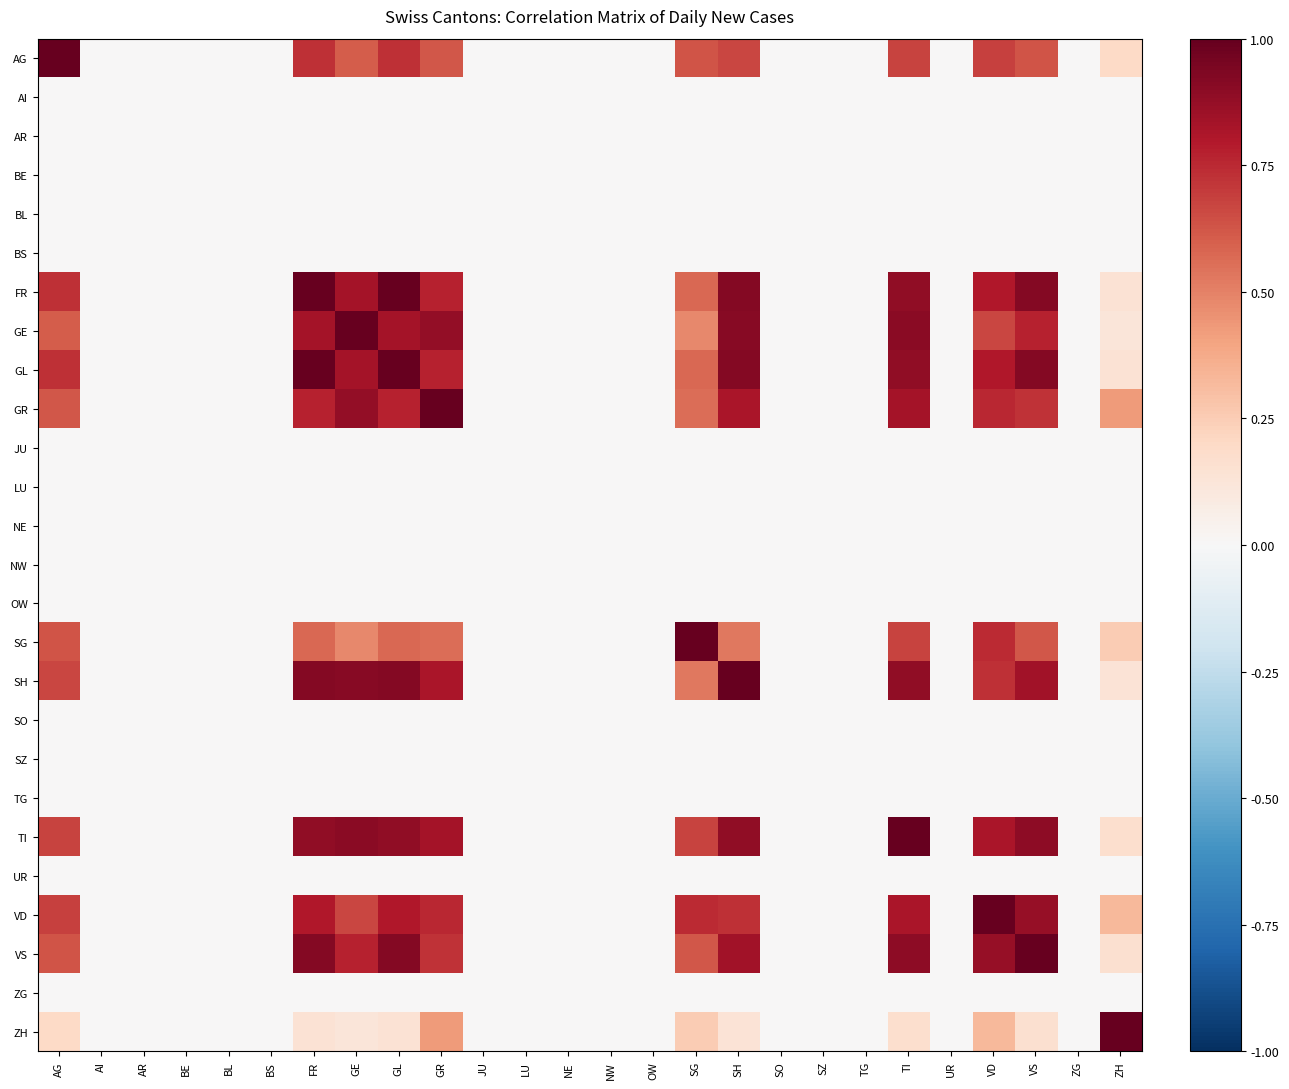

What is the maximum value shown in the chart?

1.0